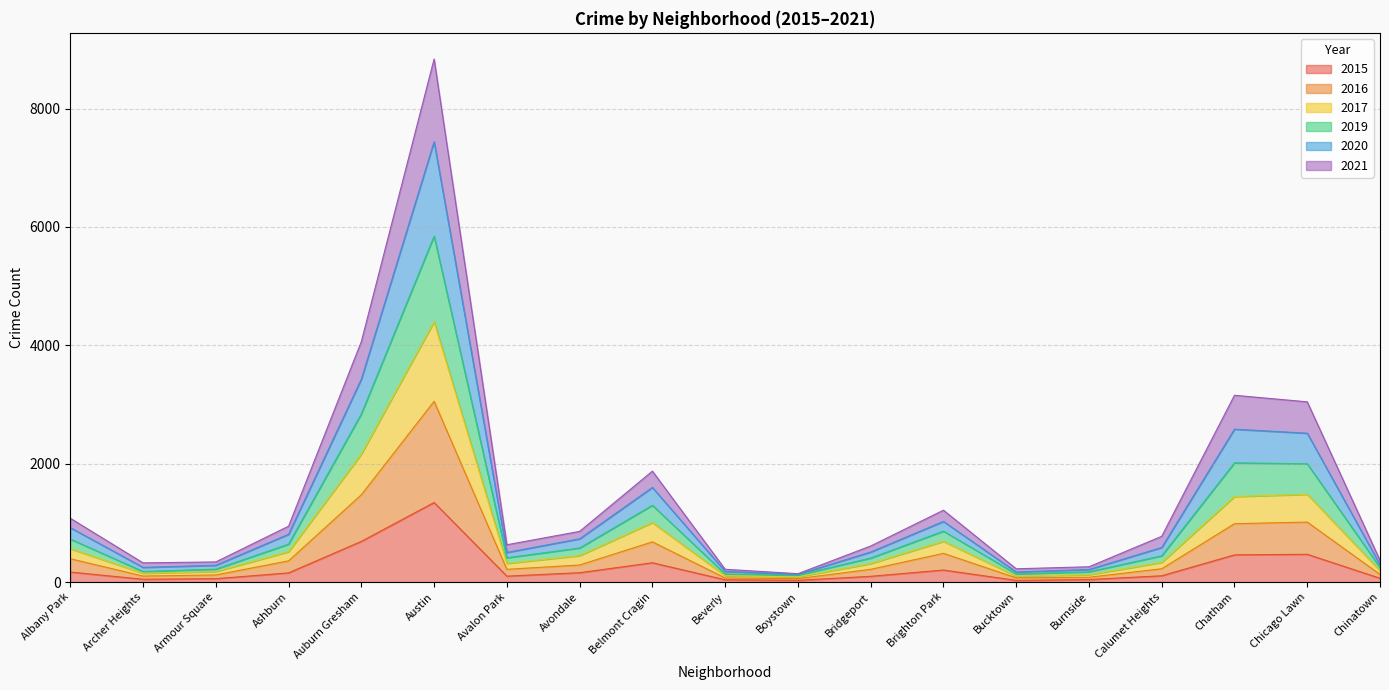

List the labels in order of 2020 value, smallest first.

Boystown, Beverly, Bucktown, Burnside, Archer Heights, Armour Square, Chinatown, Bridgeport, Avalon Park, Calumet Heights, Avondale, Ashburn, Albany Park, Brighton Park, Belmont Cragin, Chicago Lawn, Chatham, Auburn Gresham, Austin